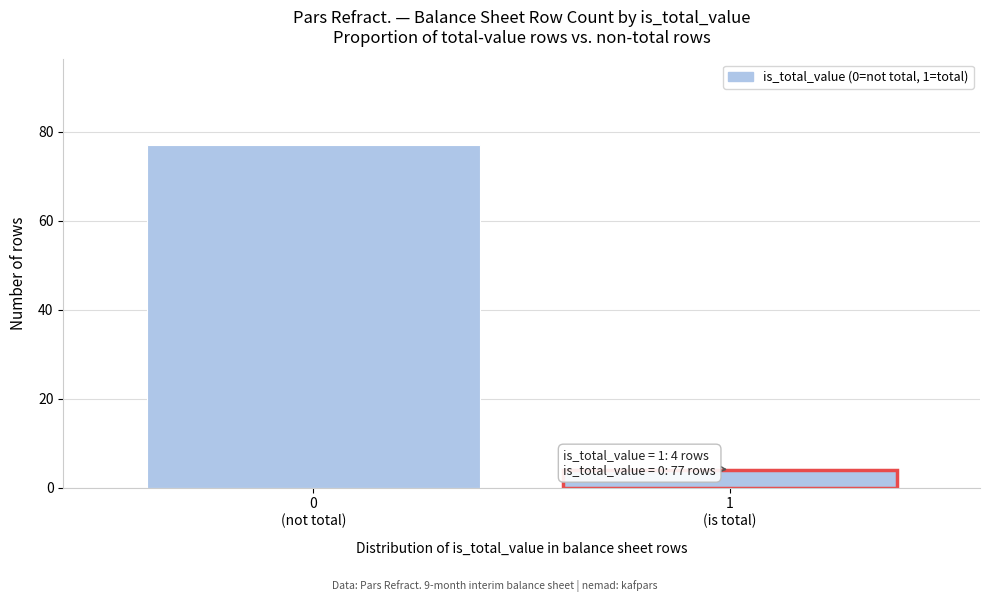

Reading left to right, extract all data points from this chart.

77	4